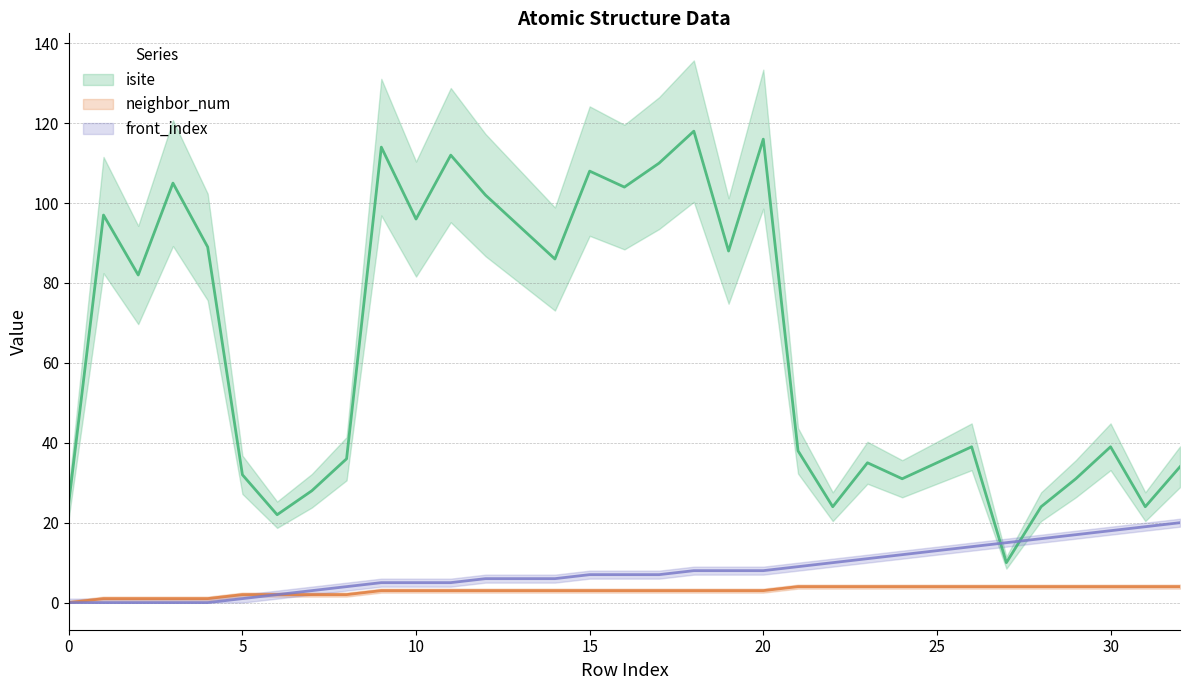

What is the maximum value for neighbor_num?

4